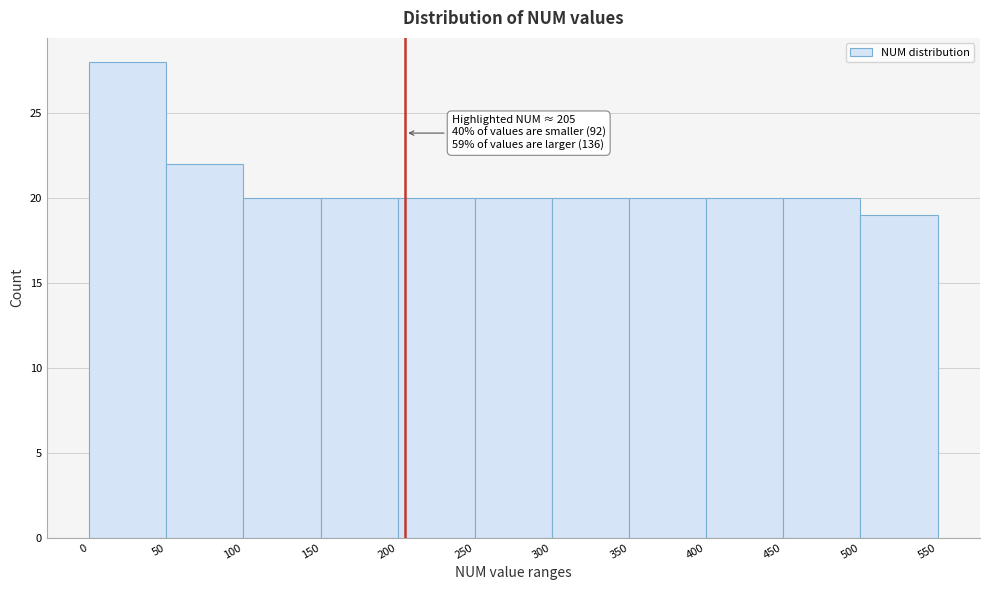

Over which range of the x-axis is the bar tallest?

0 to 50